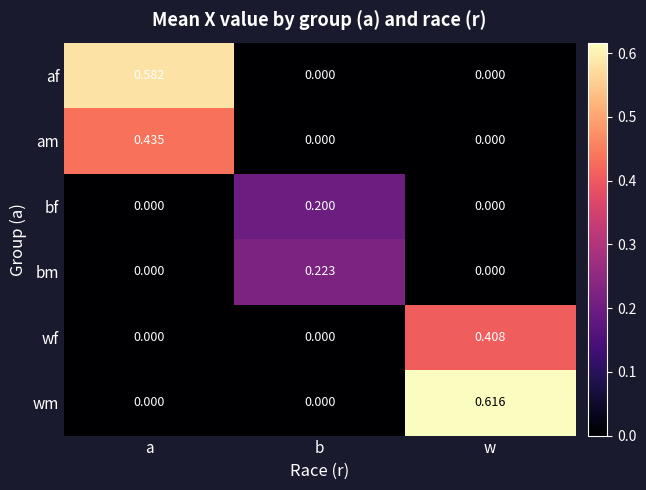

List the series in order of their peak value, highest first.

wm, af, am, wf, bm, bf